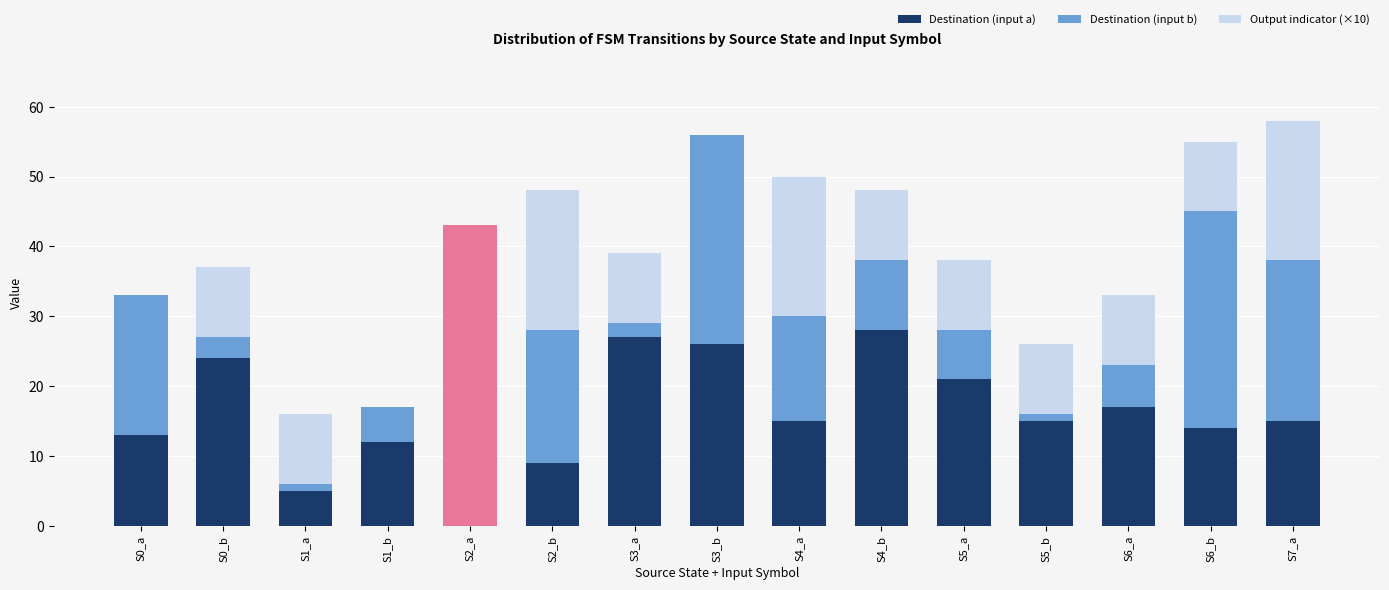

Which series has the widest spread of values?

Destination (input b)